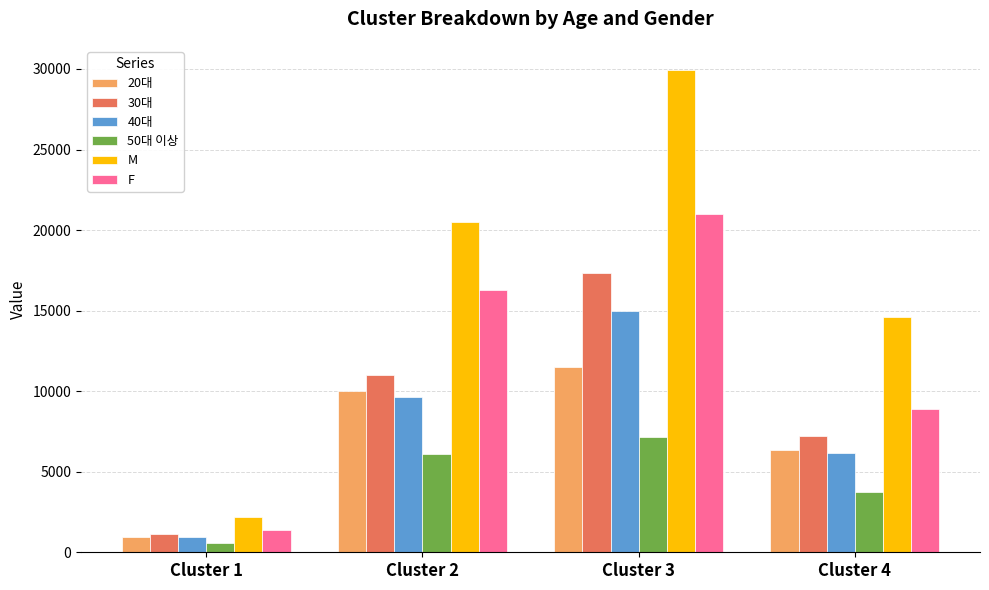

At how many categories does at least one series exceed 7524?

3